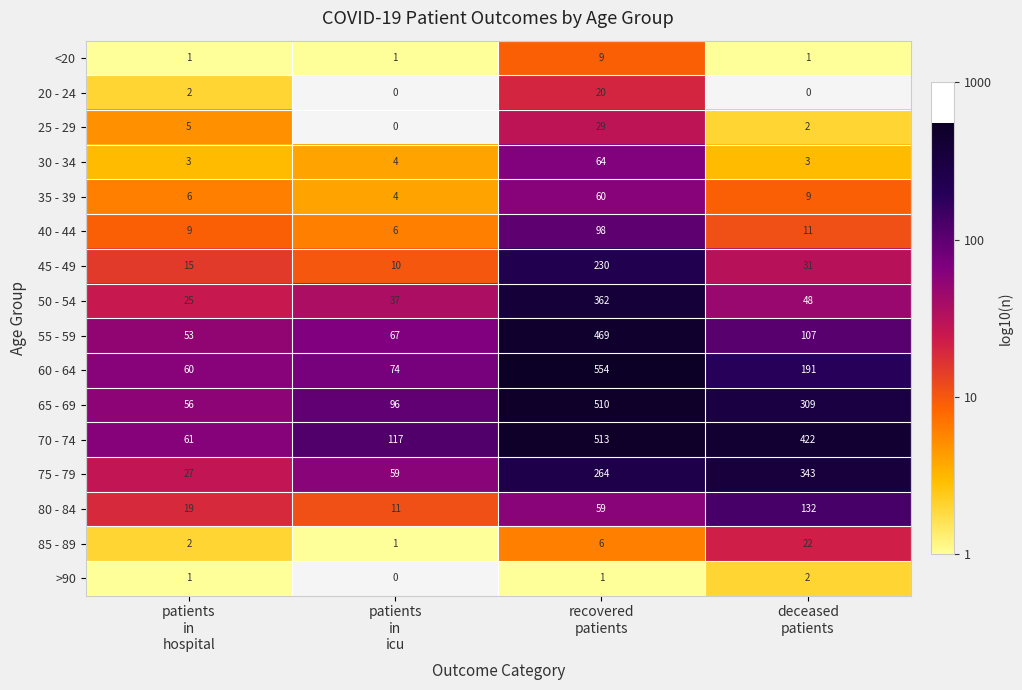

What is the greatest value displayed?

2.7